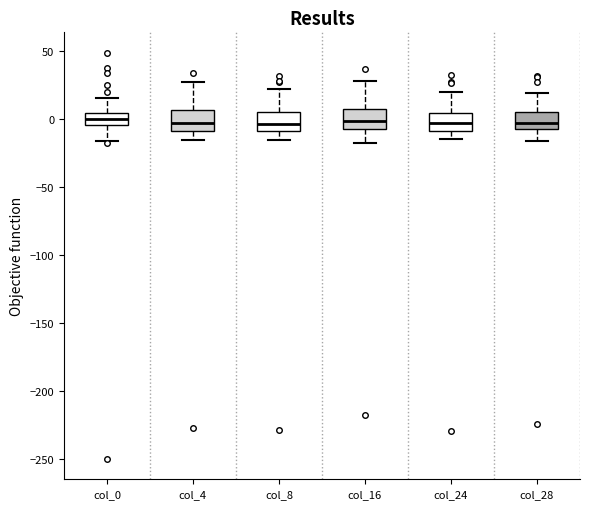

Where does the upper whisker of the box for col_28 end on the y-axis? The values are not printed on the chart, so give them approximately, as read against the axis.

20